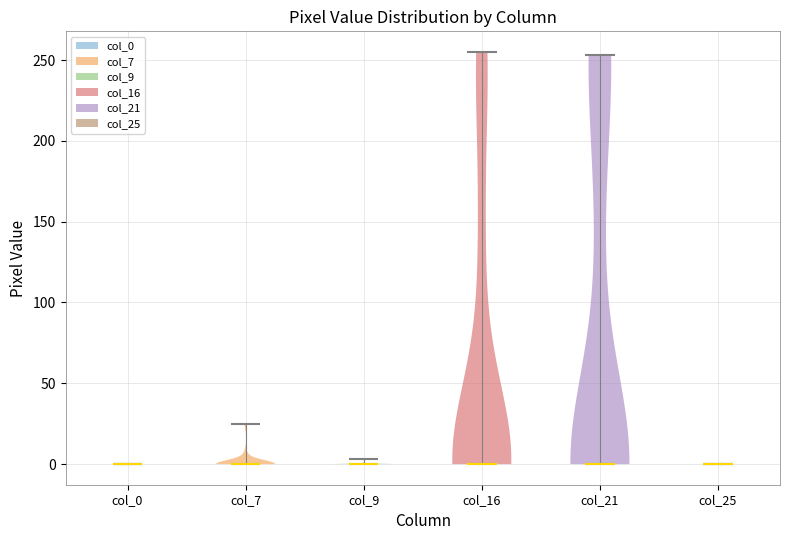

What is the highest point the violin for col_16 reaches on the y-axis? The values are not printed on the chart, so give them approximately, as read against the axis.

255